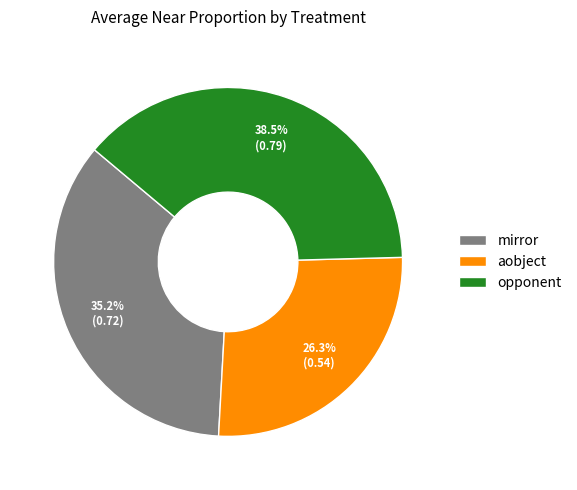

What is the ratio of the value at mirror to the value at opponent?

0.9